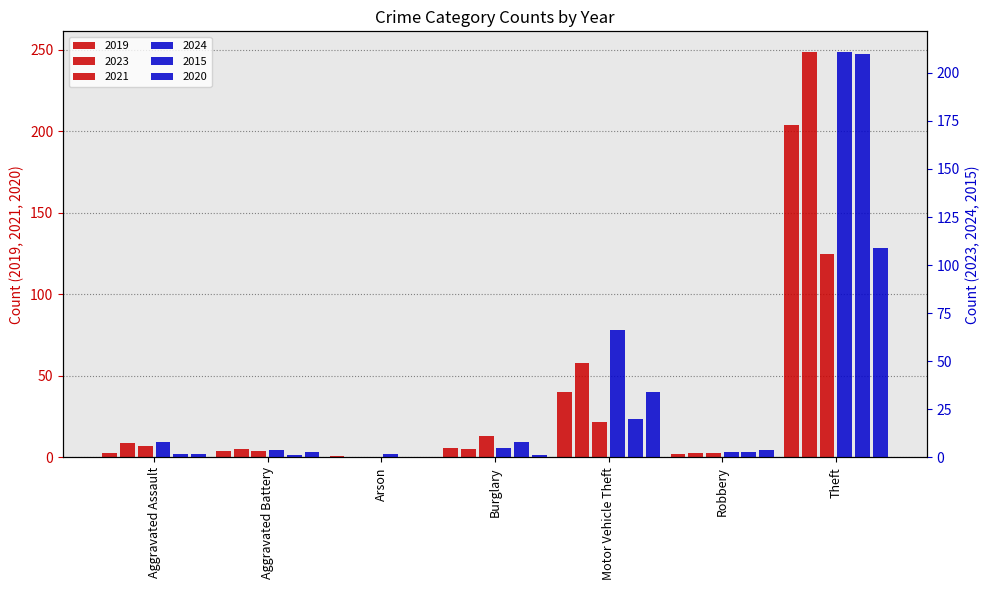

Where is 2021 nearest to the value 62?

Motor Vehicle Theft